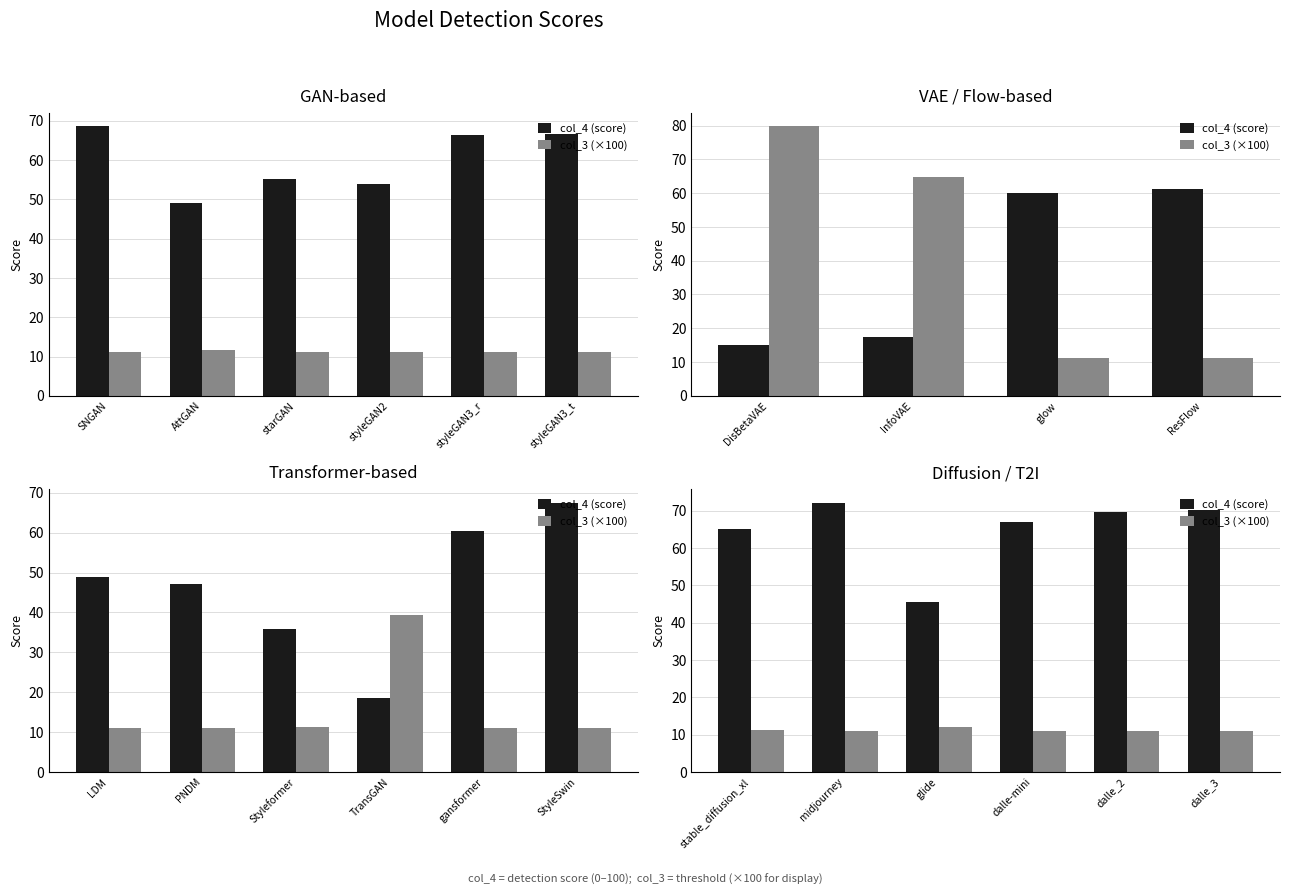

Are the bars horizontal?

No